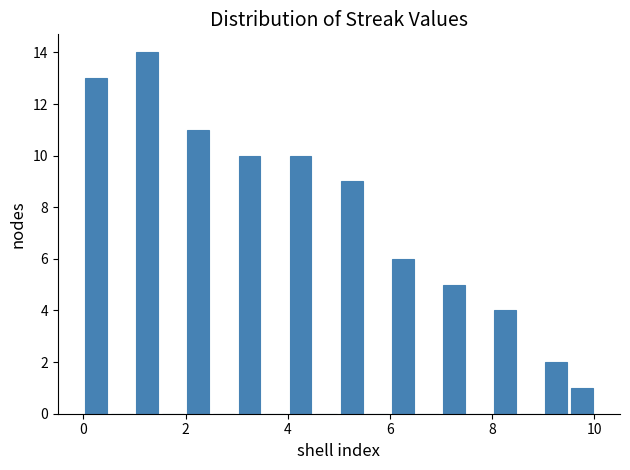

Read against the x-axis, roughly where is the centre of the tallest bar?

1.2